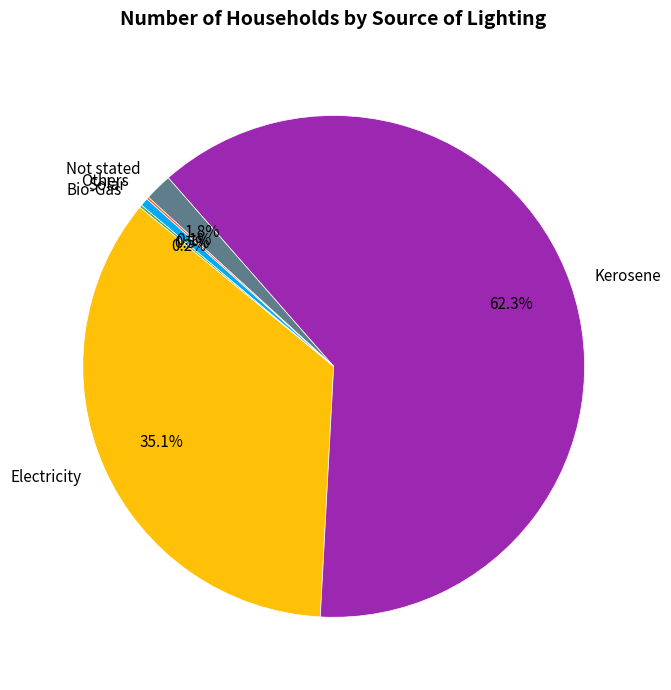

What percentage is NOT represented by Solar?

99.5%